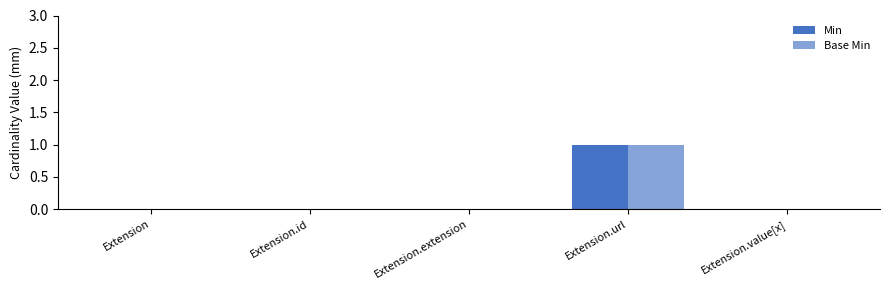

Which series has the largest range (max minus min)?

Min